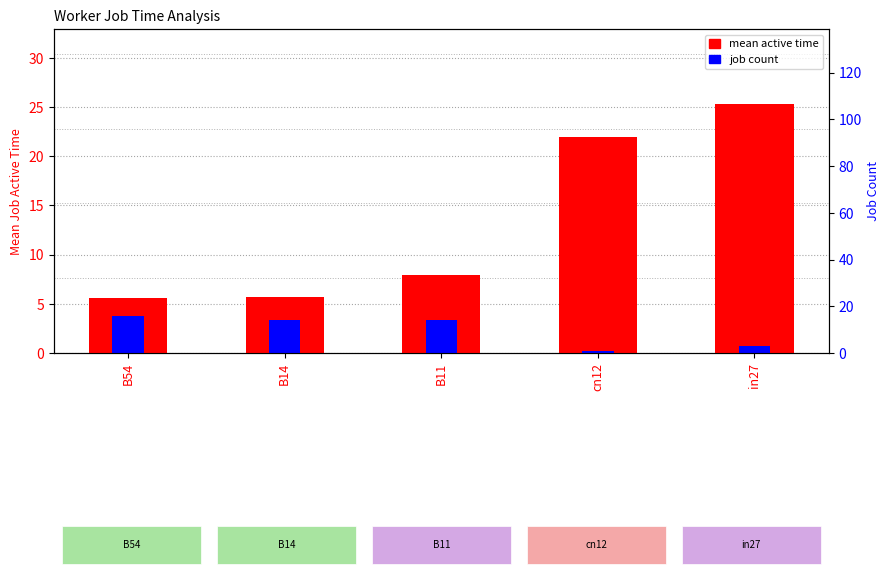

What is the smallest value displayed?

0.2